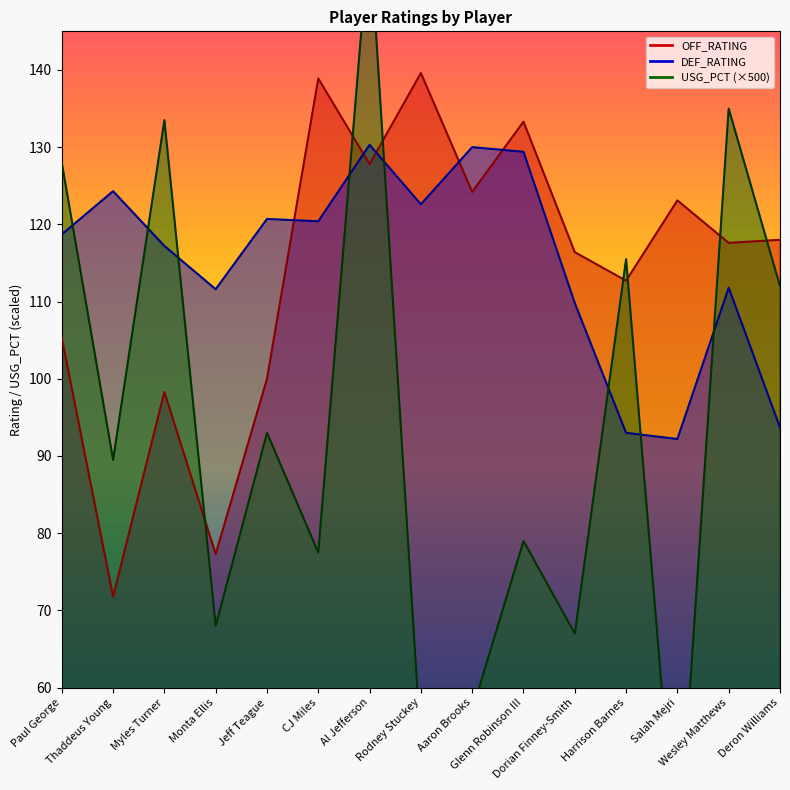

List the labels in order of USG_PCT value, largest first.

Al Jefferson, Wesley Matthews, Myles Turner, Paul George, Harrison Barnes, Deron Williams, Jeff Teague, Thaddeus Young, Glenn Robinson III, CJ Miles, Monta Ellis, Dorian Finney-Smith, Aaron Brooks, Rodney Stuckey, Salah Mejri